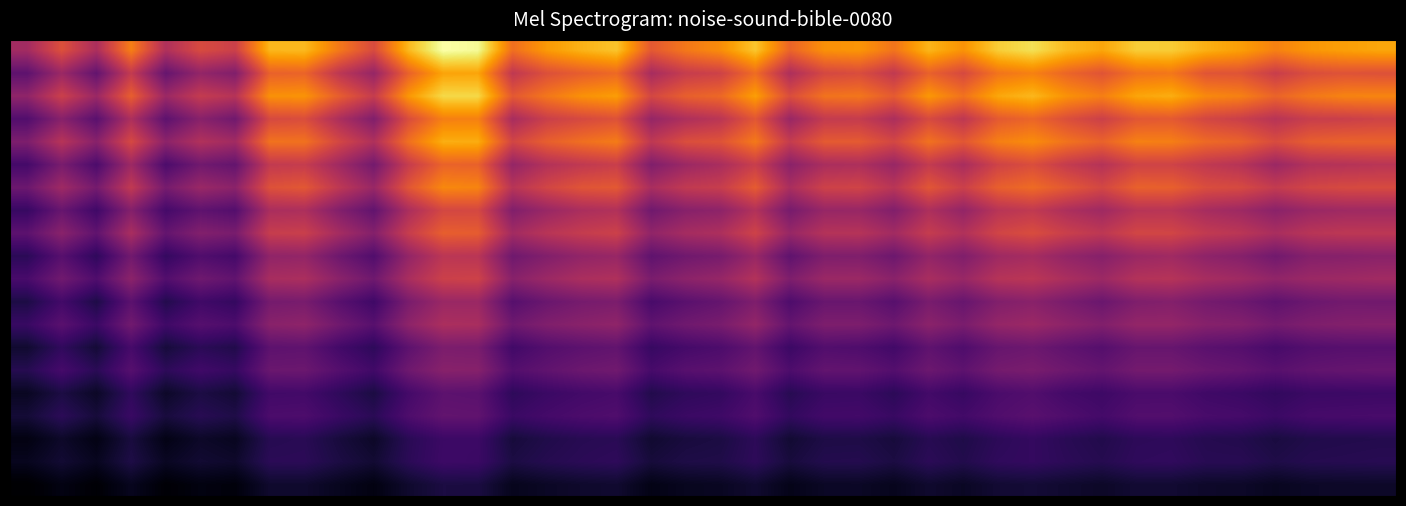

At which category does the chart reach its peak across all series?

12